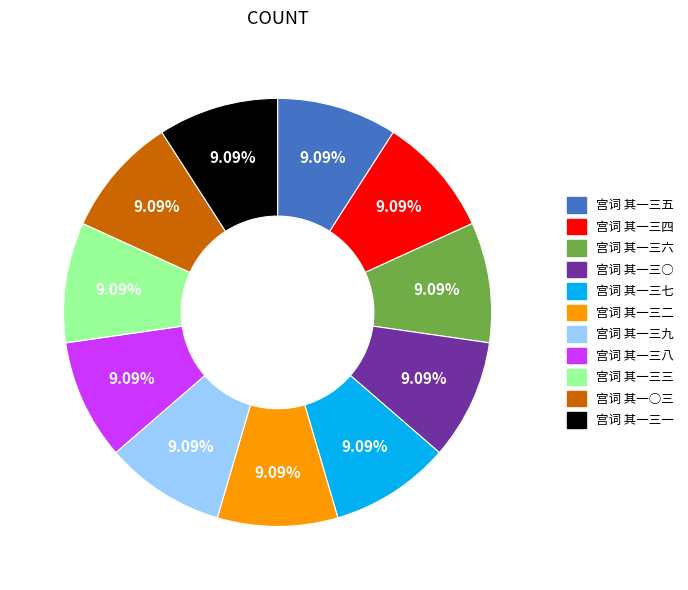

The 宫词 其一○三 slice represents 1% of the pie. True or false?

False